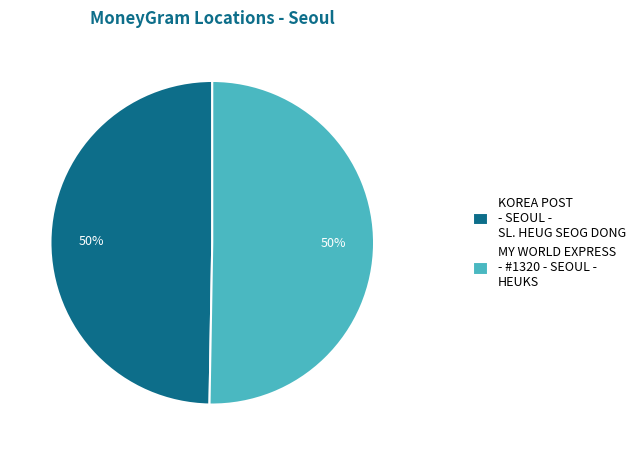

What percentage is the MY WORLD EXPRESS - #1320 - SEOUL - HEUKS slice, to the nearest percent?

50%